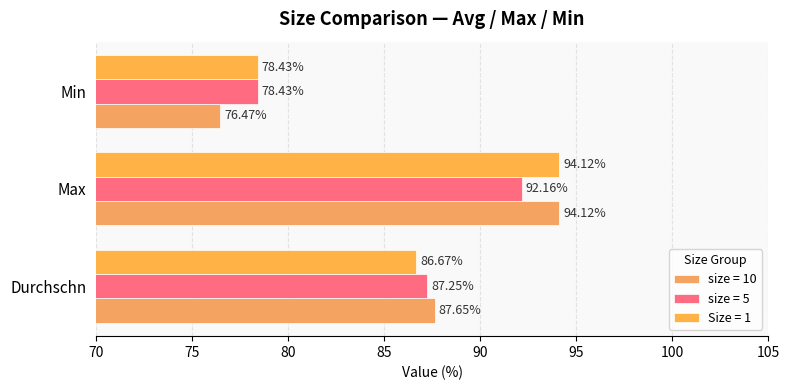

What value does the size = 10 series have at Max?

94.1